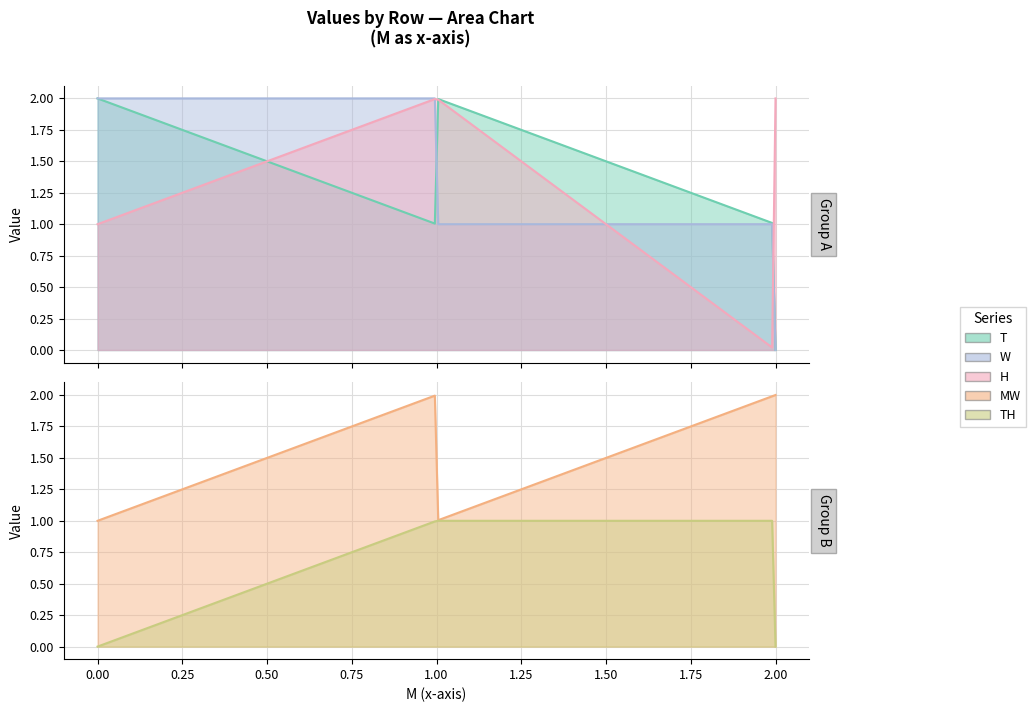

What are all the series names shown in the legend?

T, W, H, MW, TH